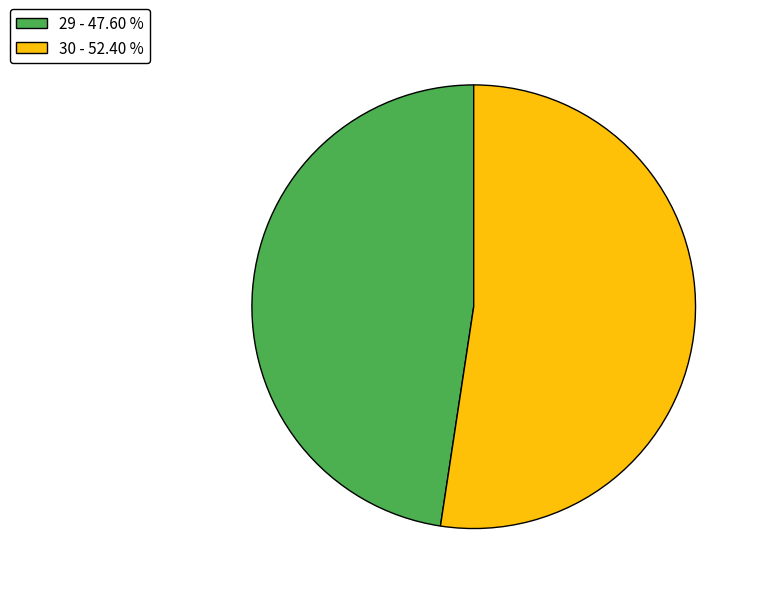

Between 29 and 30, which is larger?

30